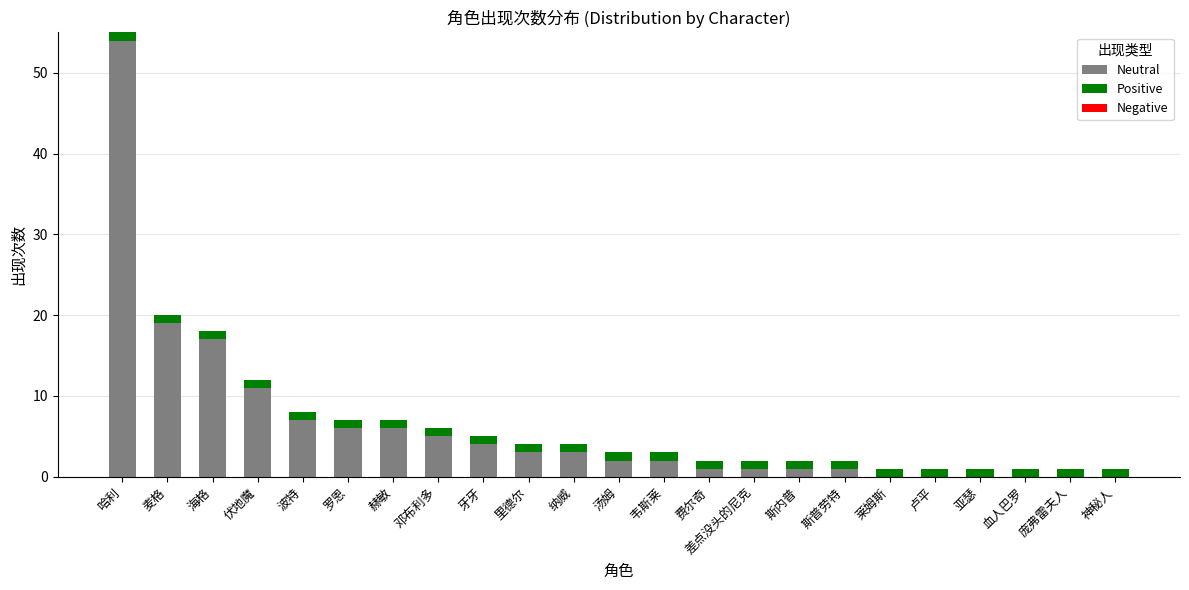

What is the sum of all Neutral values?

143